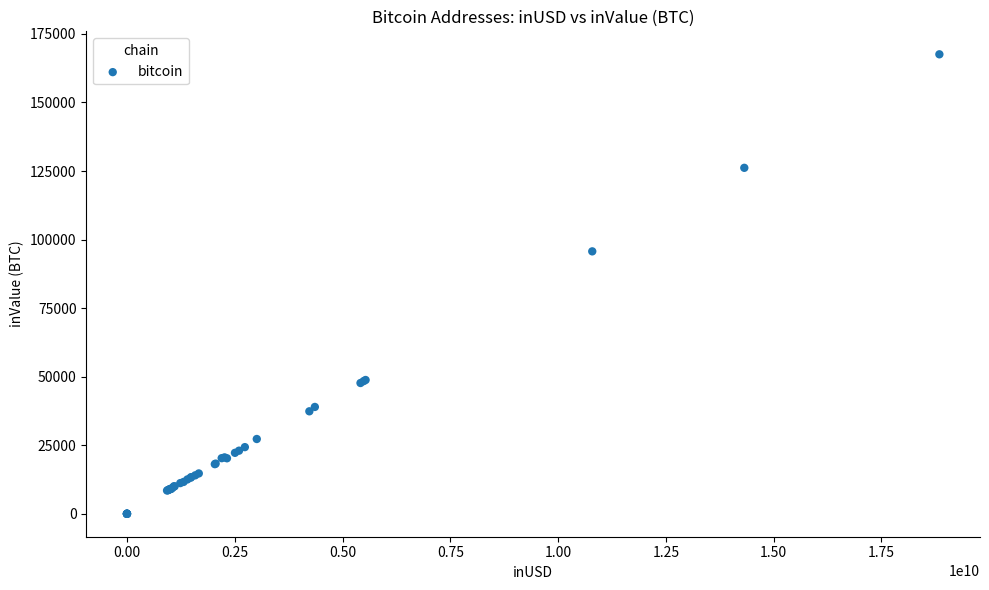

What Y value in the scatter plot is closest to 83781?

95695.9